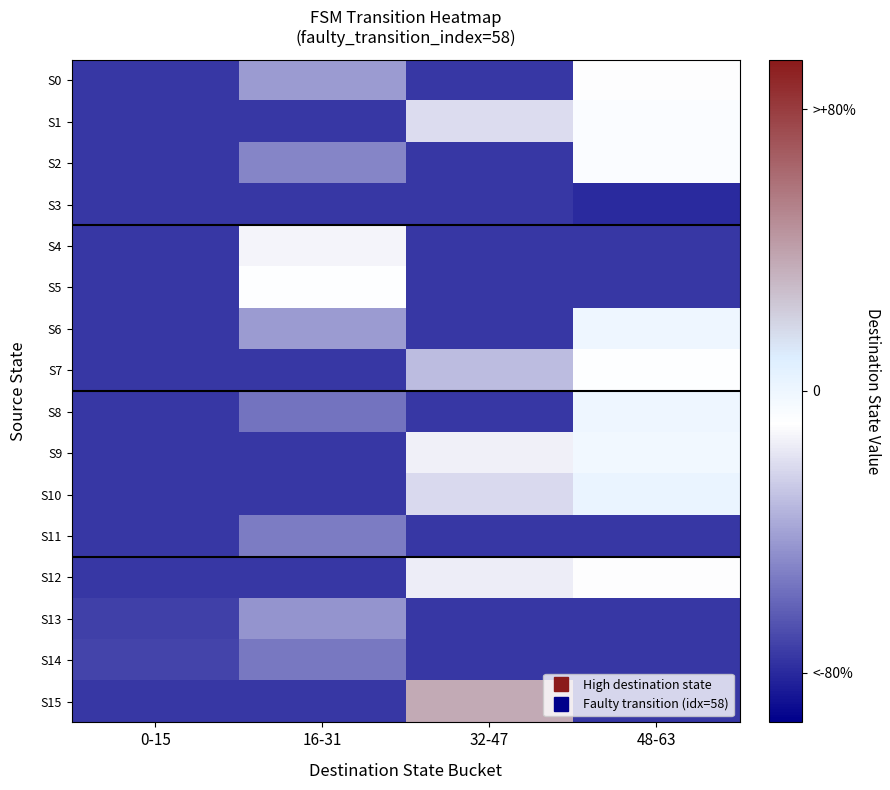

What is the smallest value displayed?

-85.0